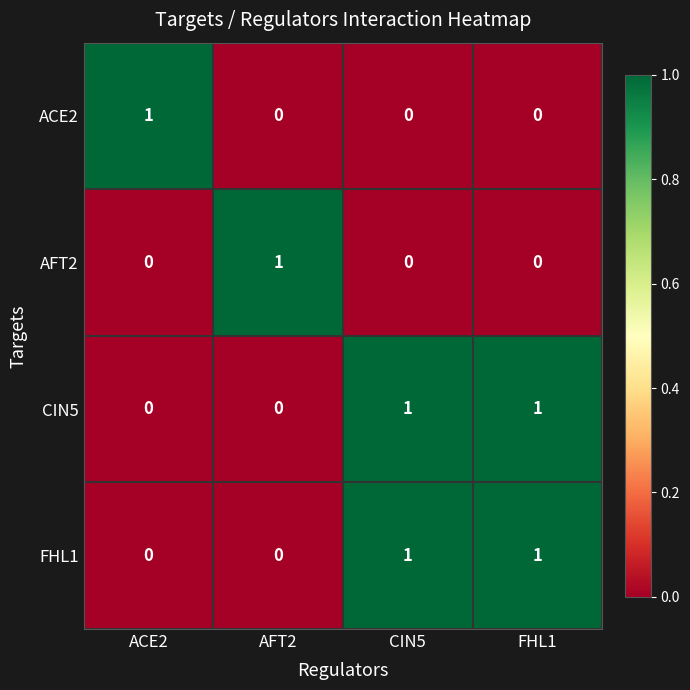

At how many categories does at least one series exceed 0?

4